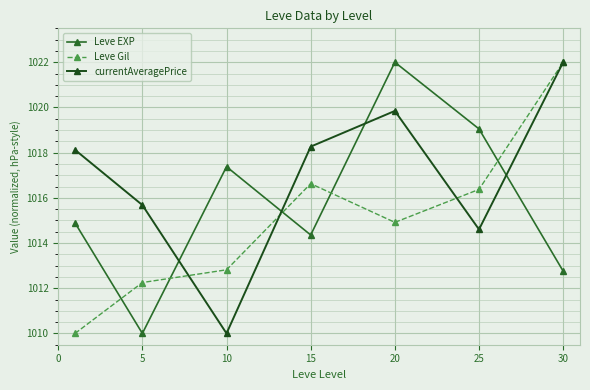

At which category is the sum across all series the highest?

20